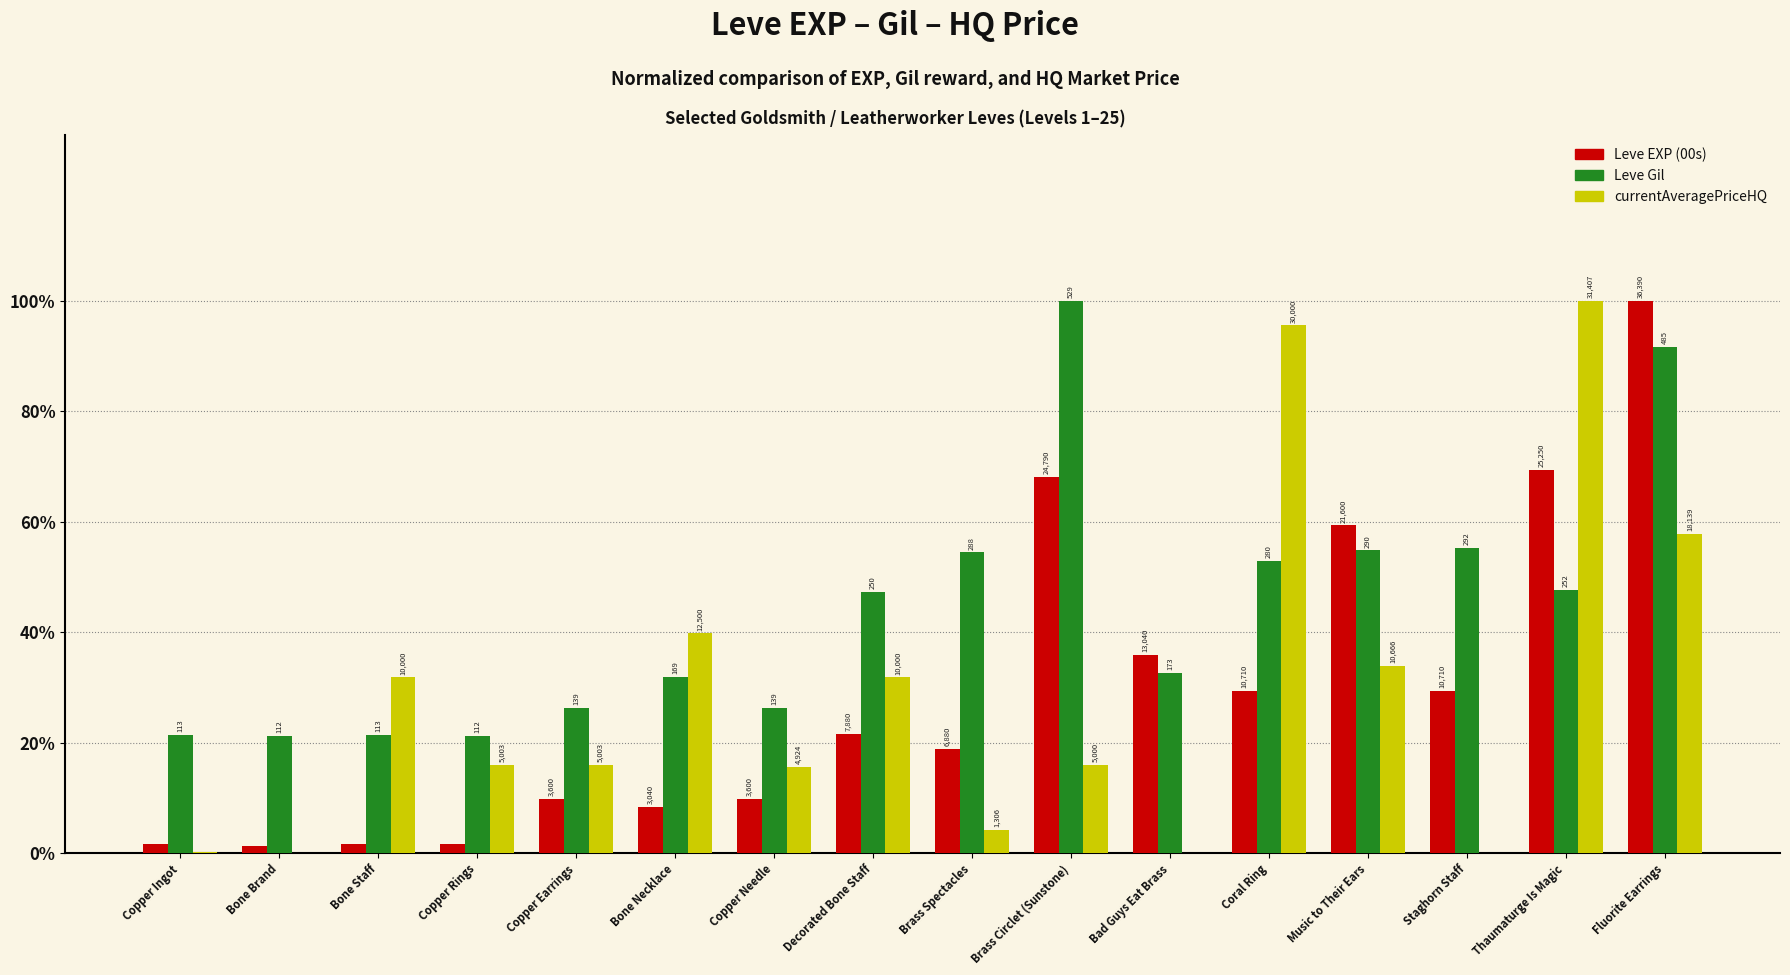

What are all the series names shown in the legend?

Leve EXP (00s), Leve Gil, currentAveragePriceHQ